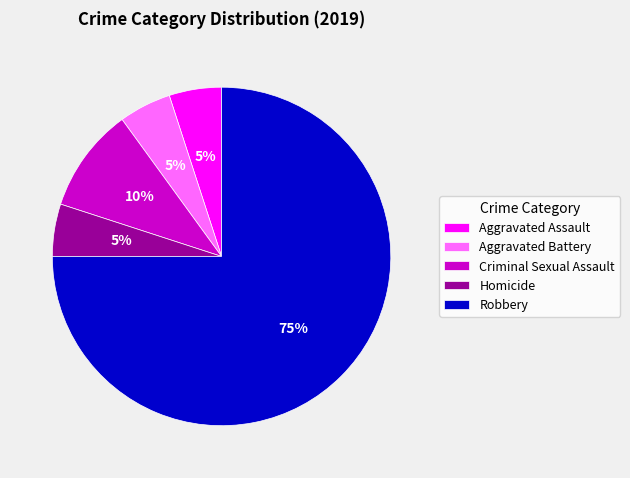

Which category has the biggest portion of the pie?

Robbery